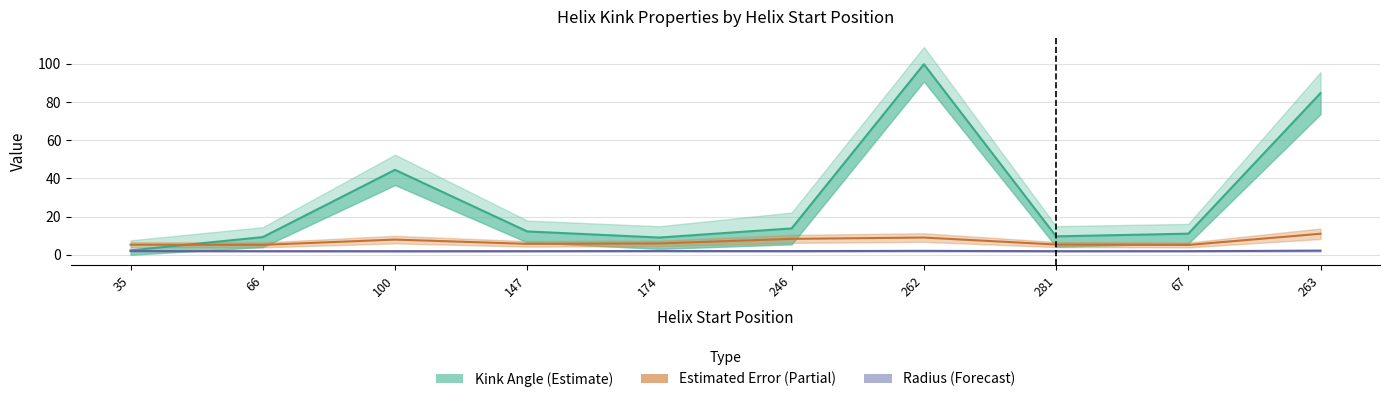

At which category is the sum across all series the highest?

262